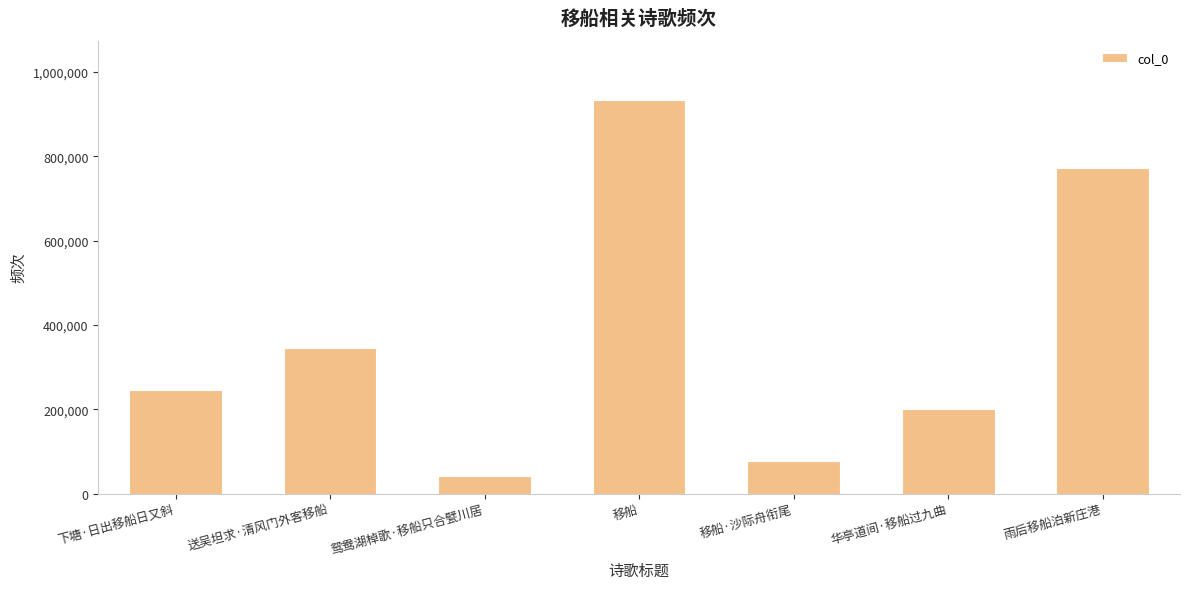

Reading left to right, extract all data points from this chart.

244942	346224	42411	934144	77457	200807	772182